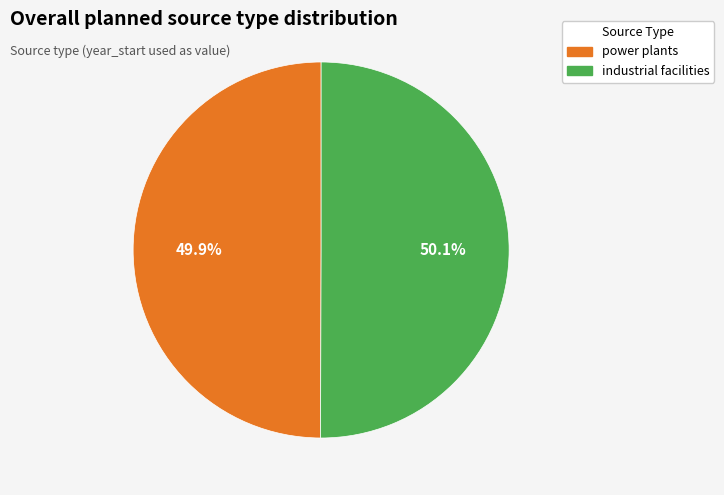

What percentage do industrial facilities and power plants together represent?

100.0%